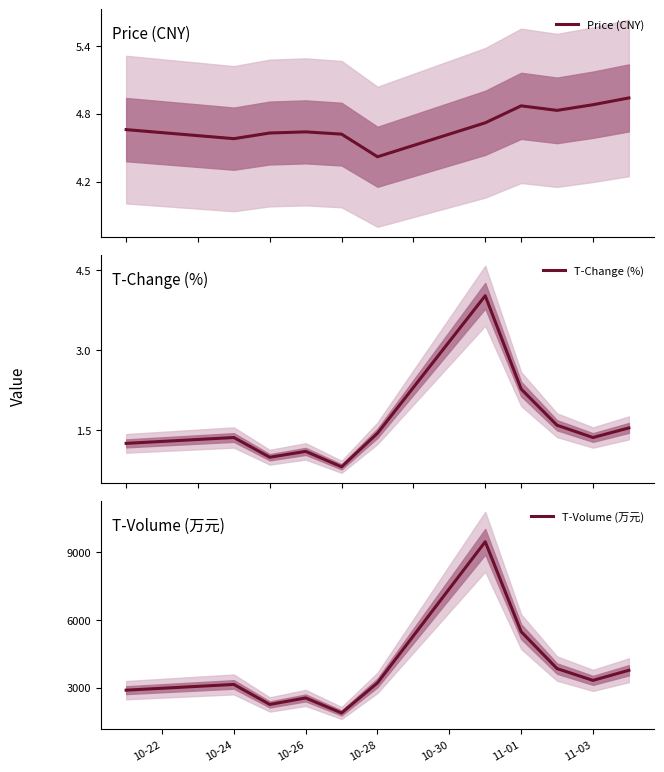

Reading left to right, list all the values displayed in this chart.

Price (CNY): 4.7	4.6	4.6	4.6	4.6	4.4	4.7	4.9	4.8	4.9	4.9
T-Change (%): 1.2	1.4	1.0	1.1	0.8	1.4	4.0	2.3	1.6	1.4	1.5
T-Volume (万元): 2892.0	3146.0	2260.0	2549.0	1882.0	3216.0	9460.0	5481.0	3847.0	3325.0	3772.0